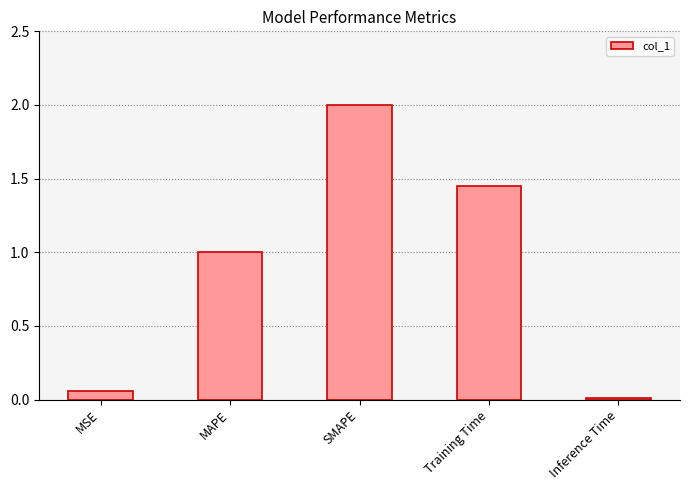

What is the sum of all values?

4.5